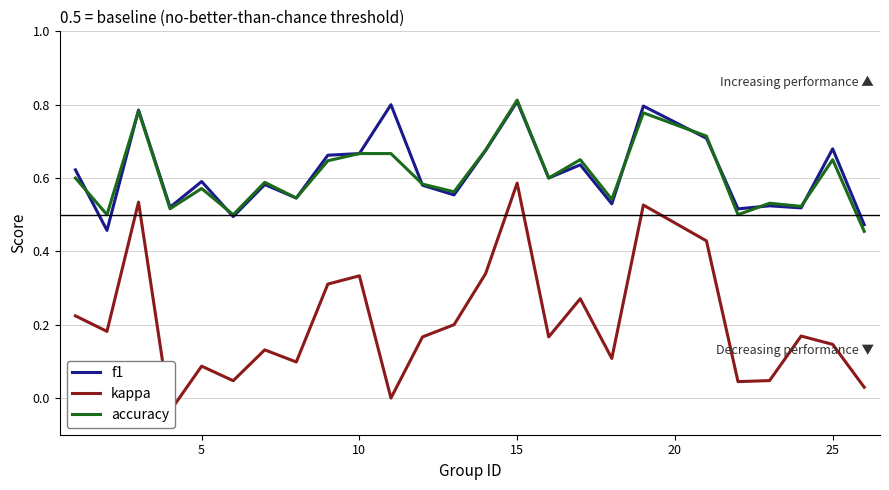

How many lines are shown in the chart?

3